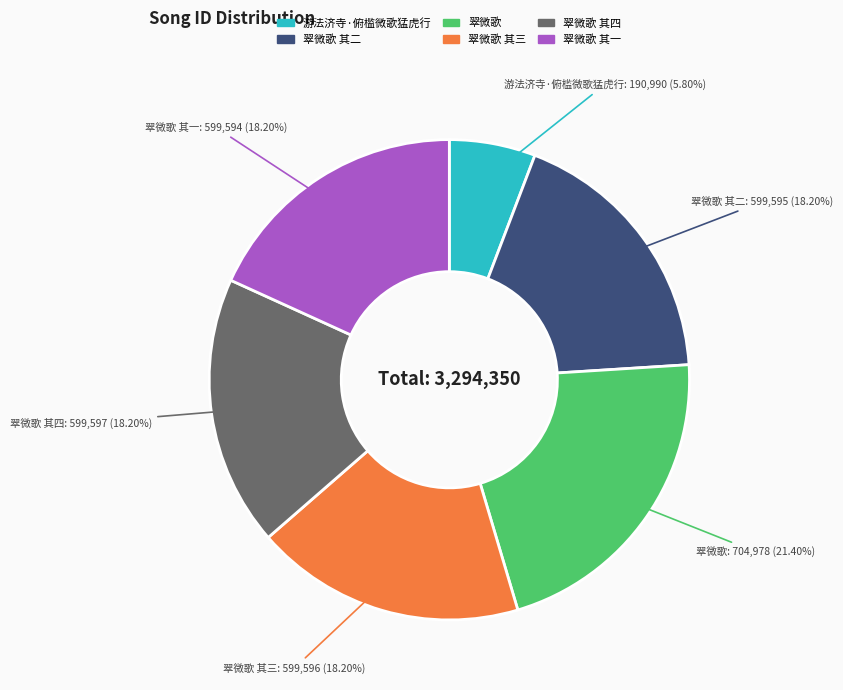

Does any single category account for the majority?

No